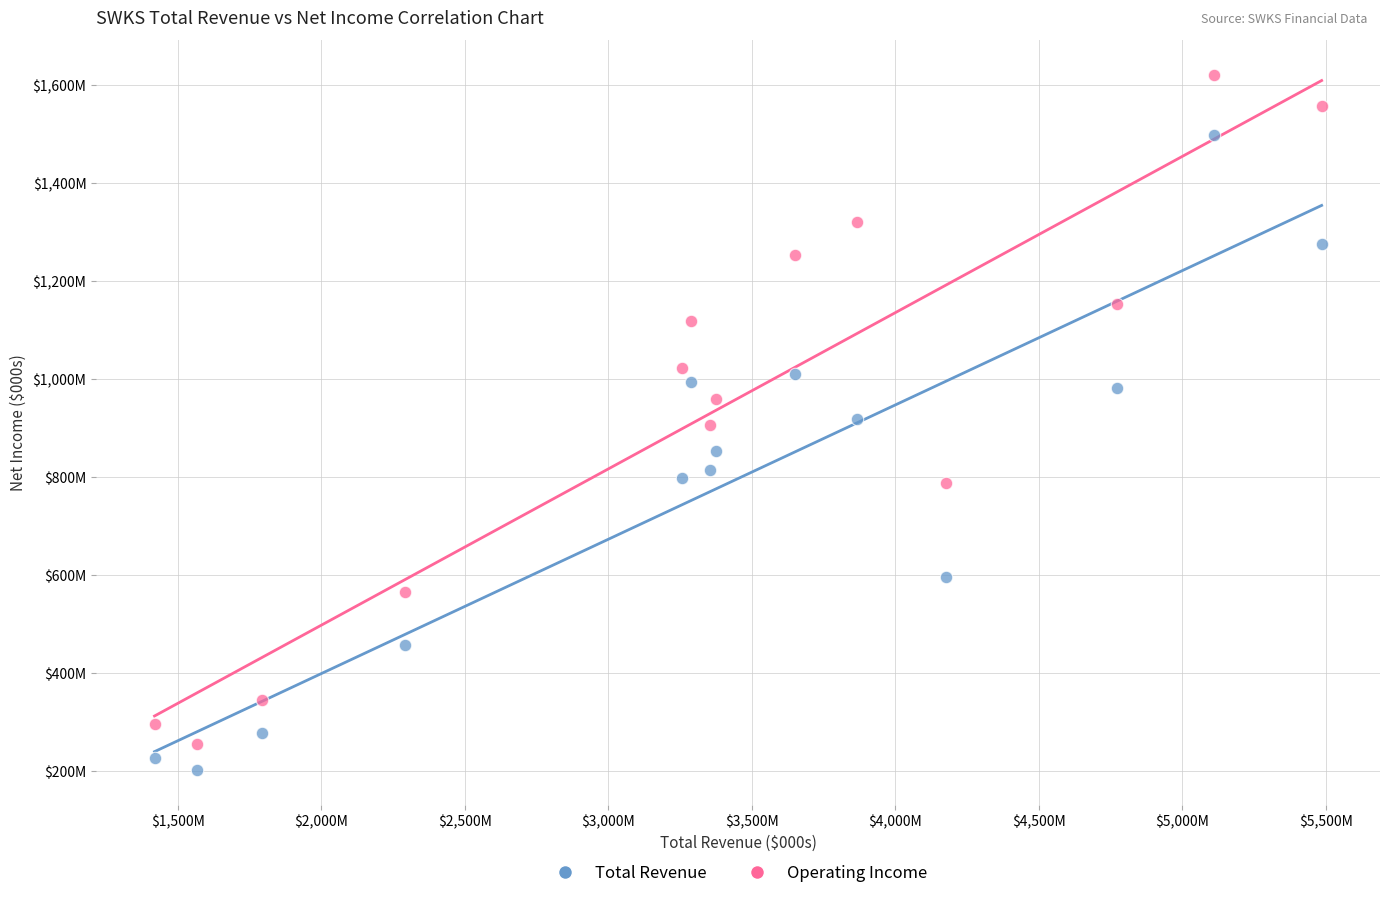

Which series contains the highest Y value?

Operating Income